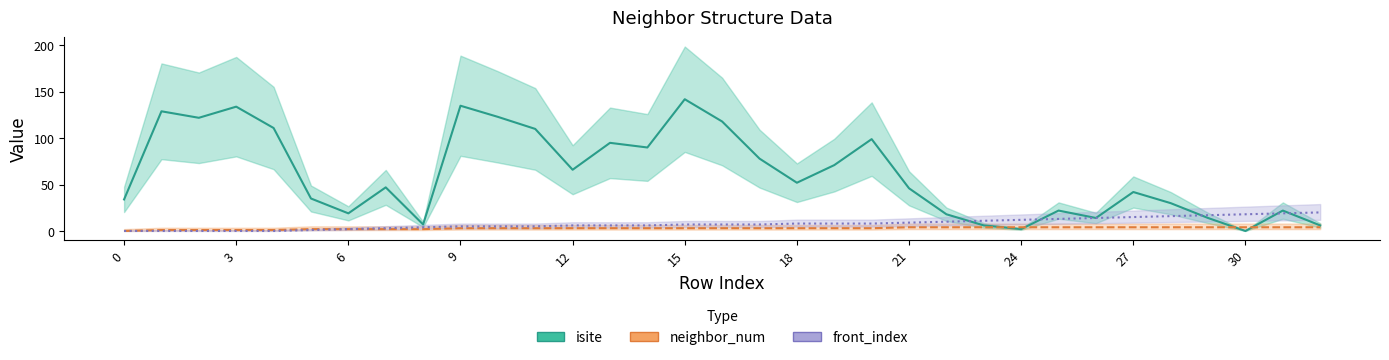

Reading left to right, list all the values displayed in this chart.

isite: 34	129	122	134	111	35	19	47	7	135	123	110	66	95	90	142	118	78	52	71	99	46	18	6	2	22	14	42	30	14	0	22	6
neighbor_num: 0	1	1	1	1	2	2	2	2	3	3	3	3	3	3	3	3	3	3	3	3	4	4	4	4	4	4	4	4	4	4	4	4
front_index: 0	0	0	0	0	1	2	3	4	5	5	5	6	6	6	7	7	7	8	8	8	9	10	11	12	13	14	15	16	17	18	19	20